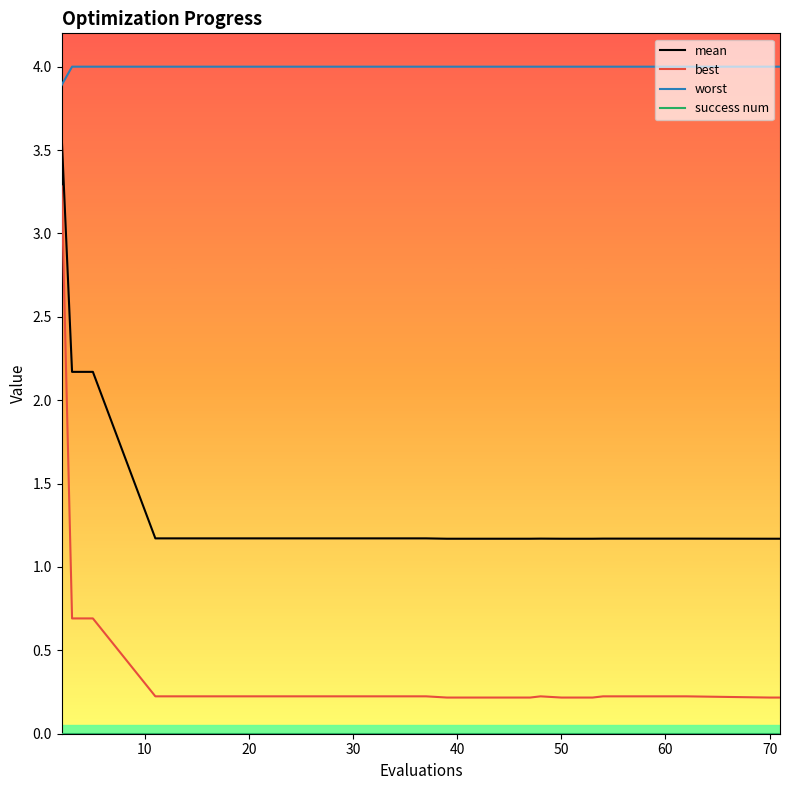

What is the difference between the maximum and minimum values in the best series?

3.1